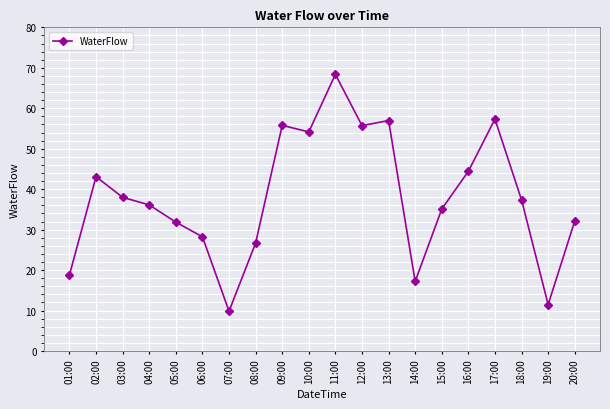

At which category does the chart reach its minimum across all series?

07:00